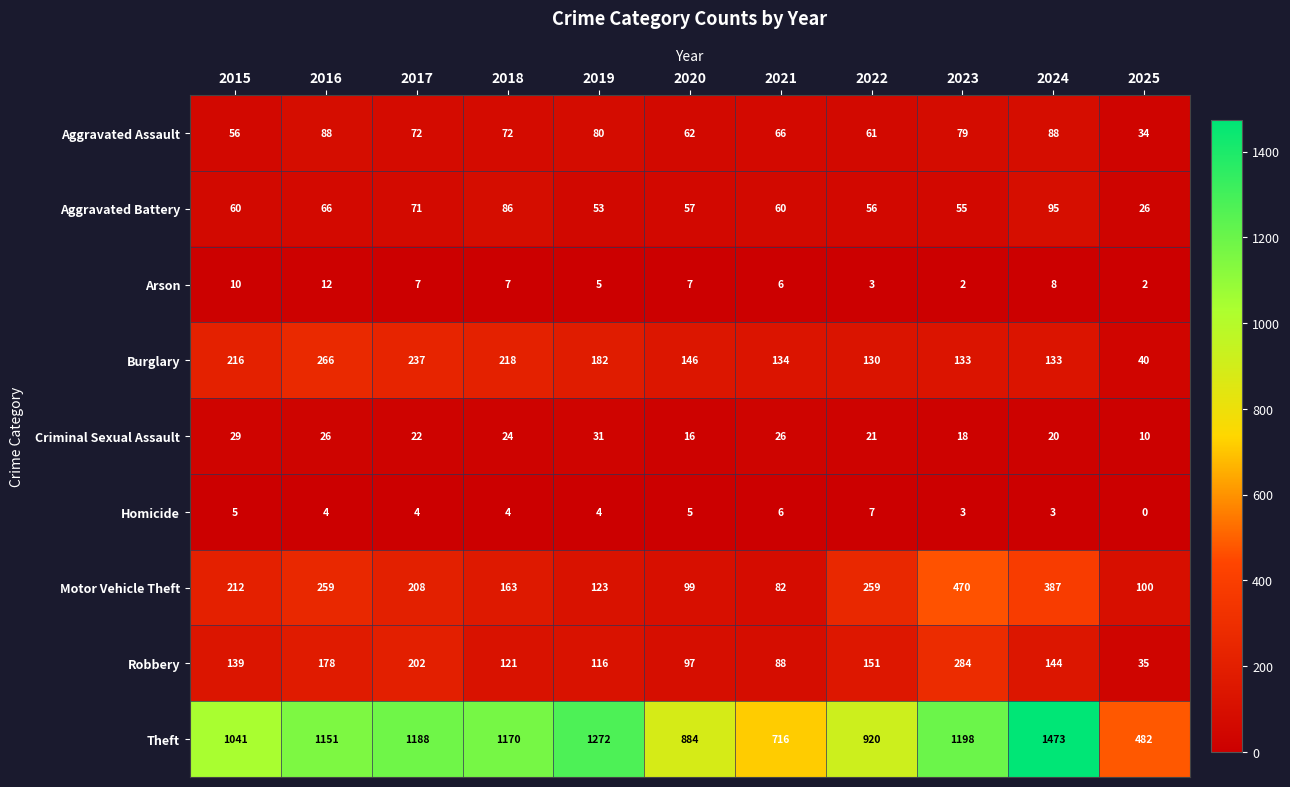

Which series has the largest range (max minus min)?

Theft